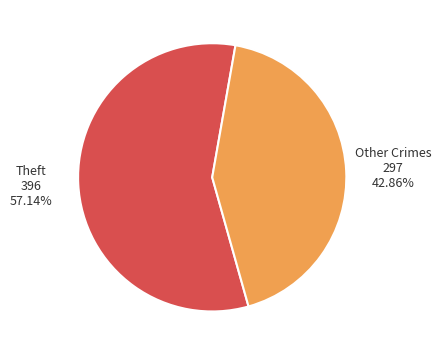

Does any single category account for the majority?

Yes